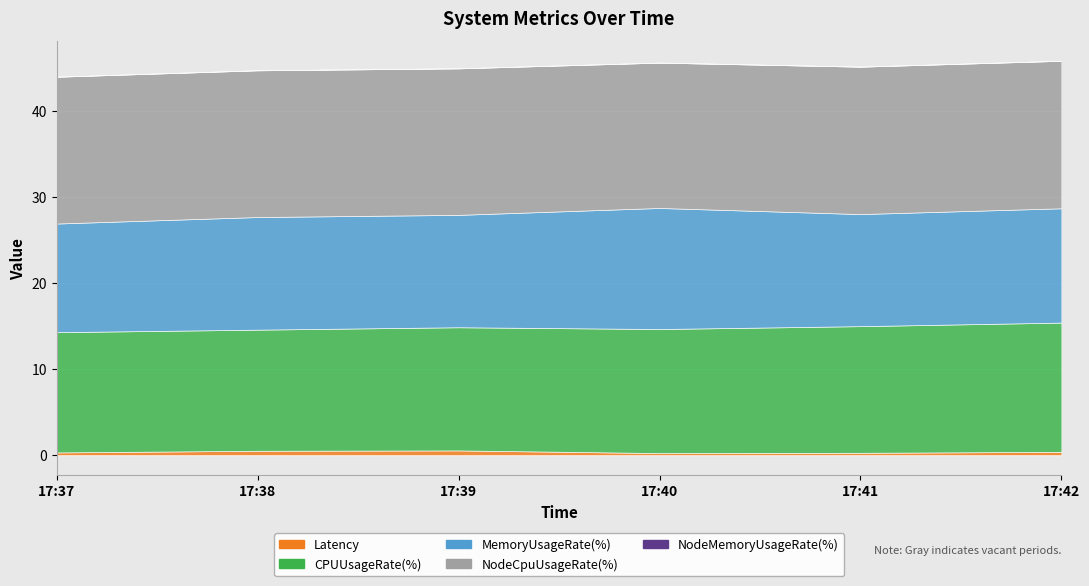

At which label does NodeCpuUsageRate(%) reach its peak?

17:42